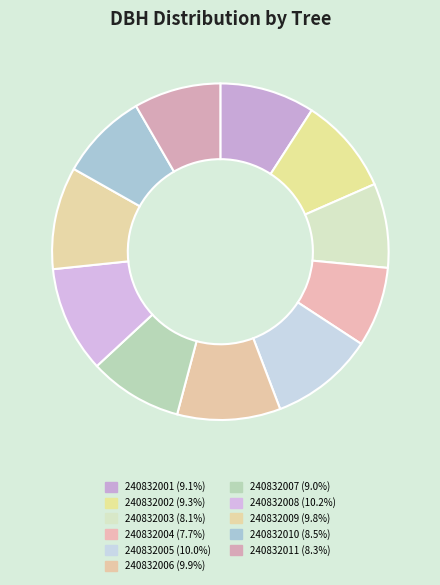

Count the number of slices in the pie.

11